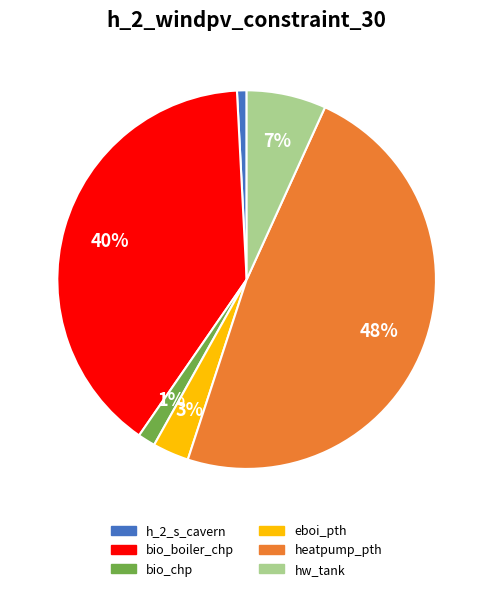

To the nearest percent, what percentage of the pie is hw_tank?

7%